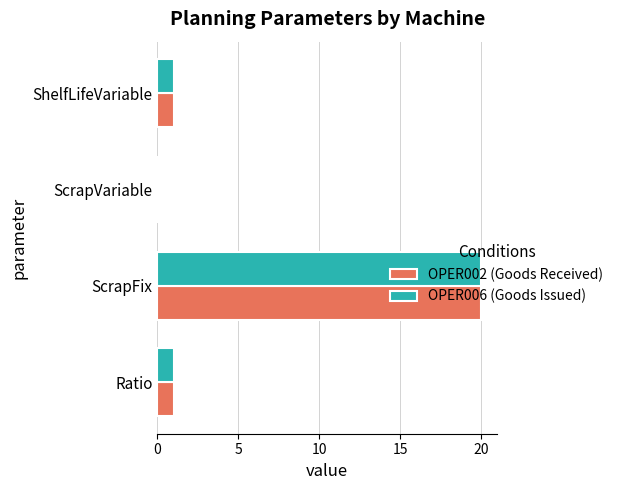

The OPER006 (Goods Issued) series shows 1 at ShelfLifeVariable. True or false?

True